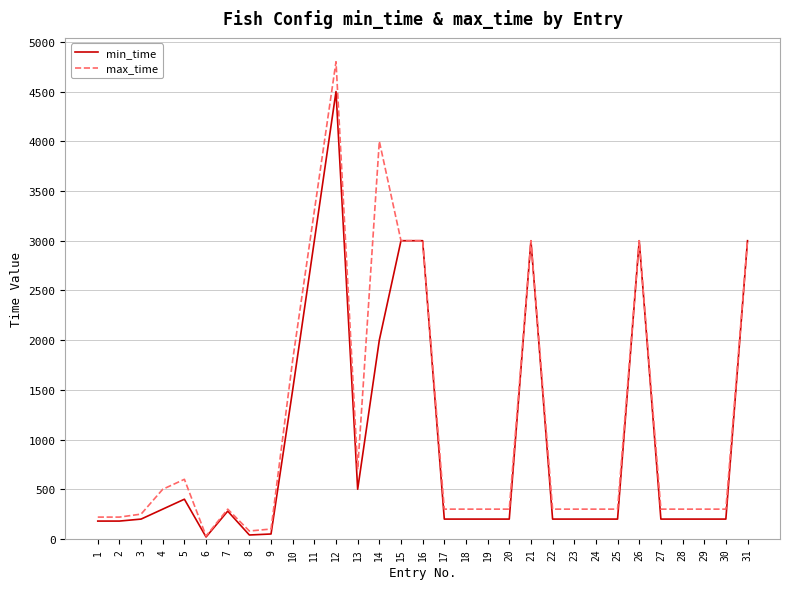

Which series has the widest spread of values?

max_time